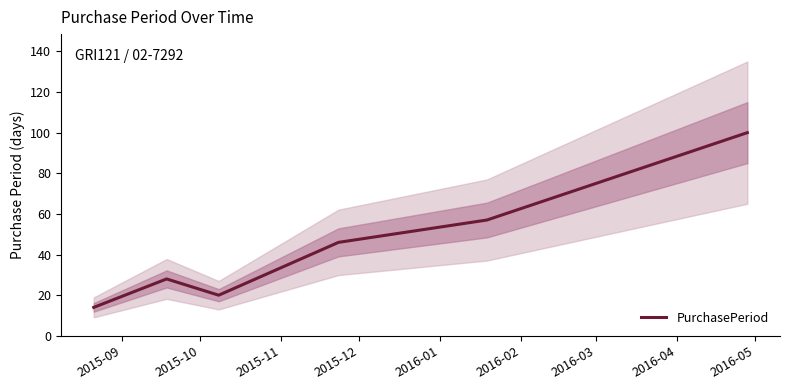

What is the sum of all values?

265